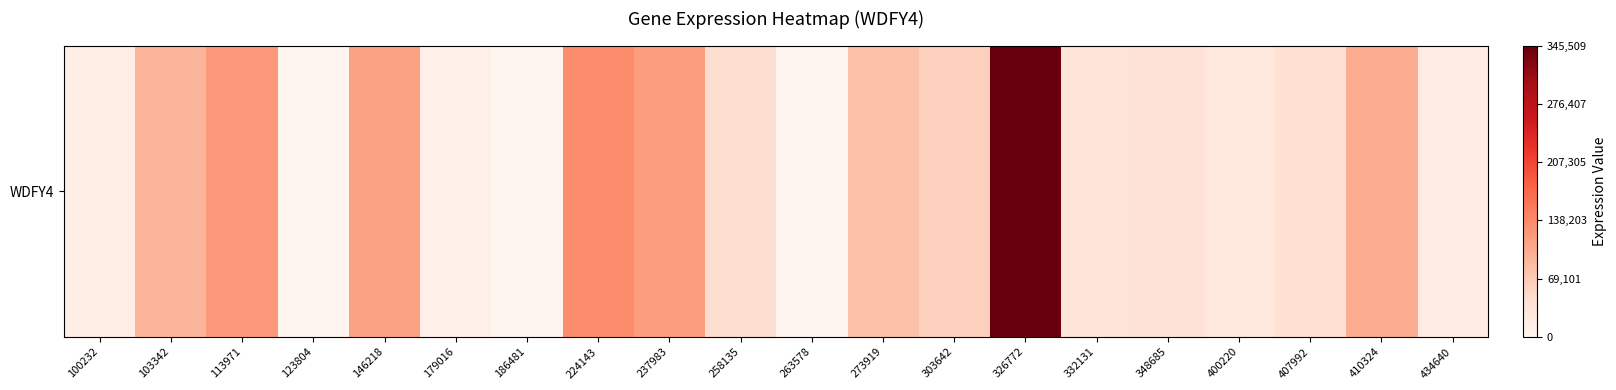

True or false: the data shows 37135 at 400220.

False